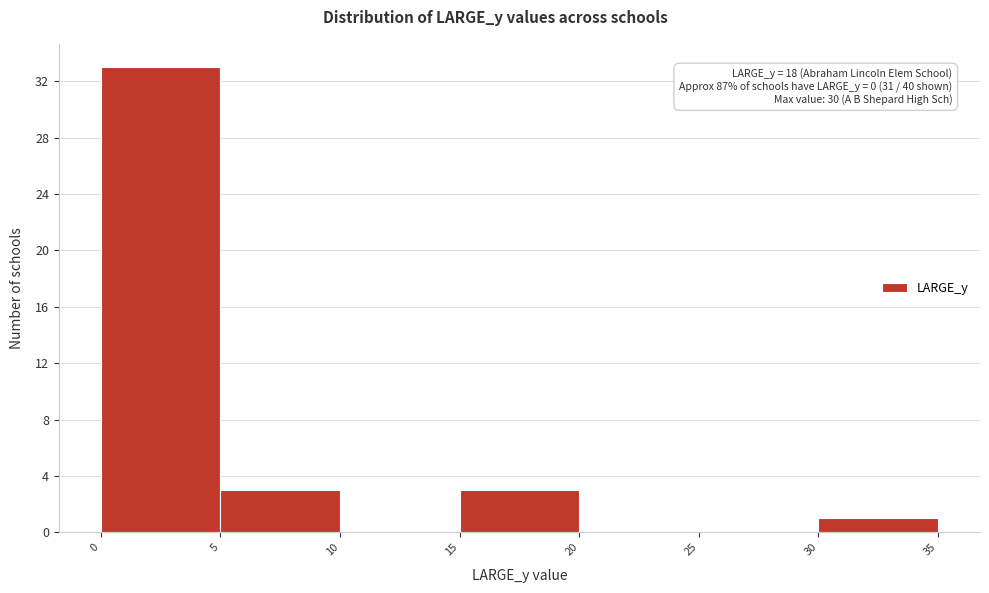

Which range on the x-axis has the tallest bar?

0 to 5